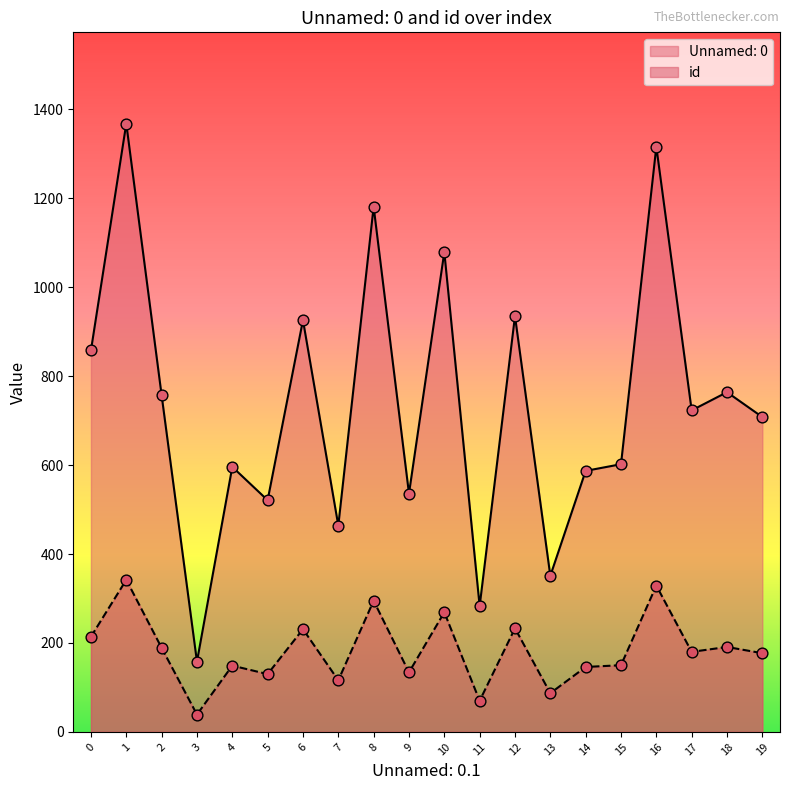

Which series contains the highest Y value?

Unnamed: 0